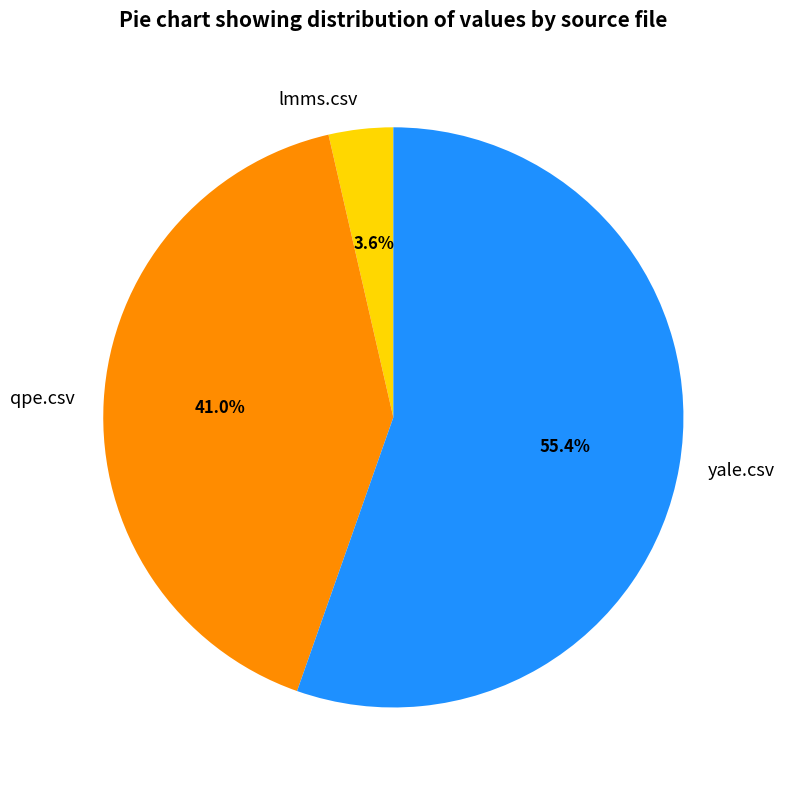

True or false: yale.csv accounts for 50% of the total.

False